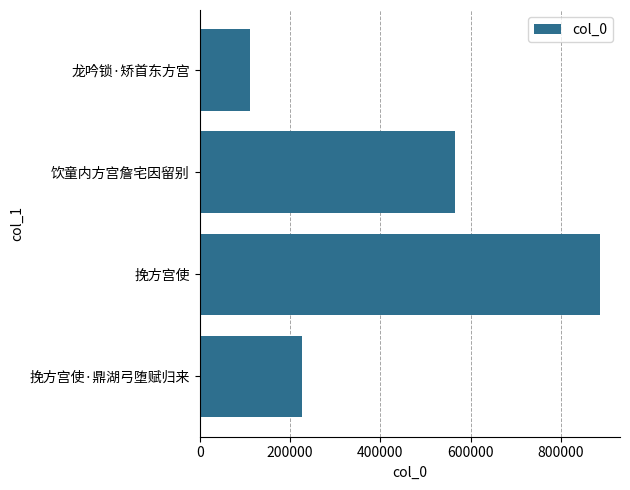

The value at 饮童内方宫詹宅因留别 is 564542. True or false?

True